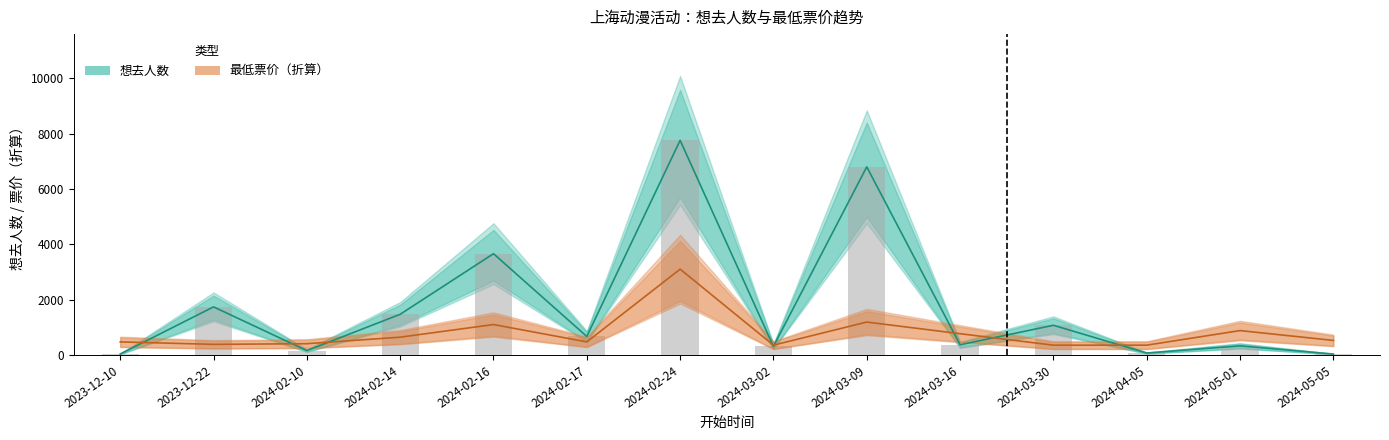

What is the label of the 12th bar from the right?

2024-02-10